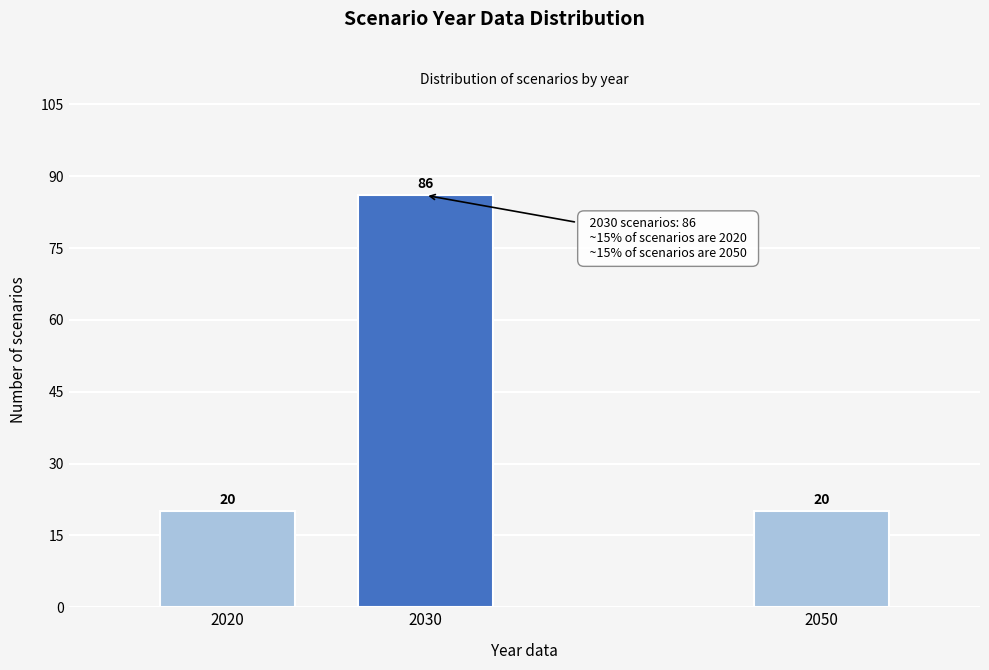

Reading left to right, extract all data points from this chart.

2020=20	2030=86	2050=20